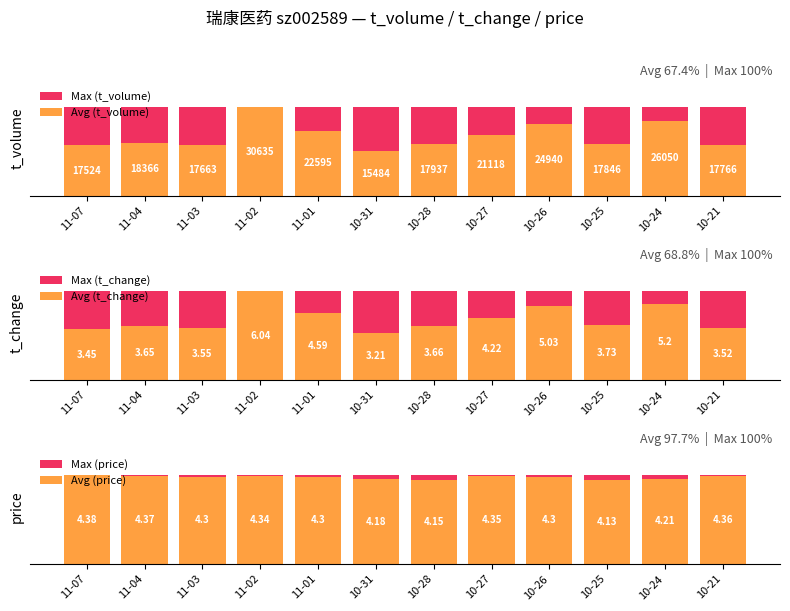

What is the label of the 10th bar from the right?

11-03